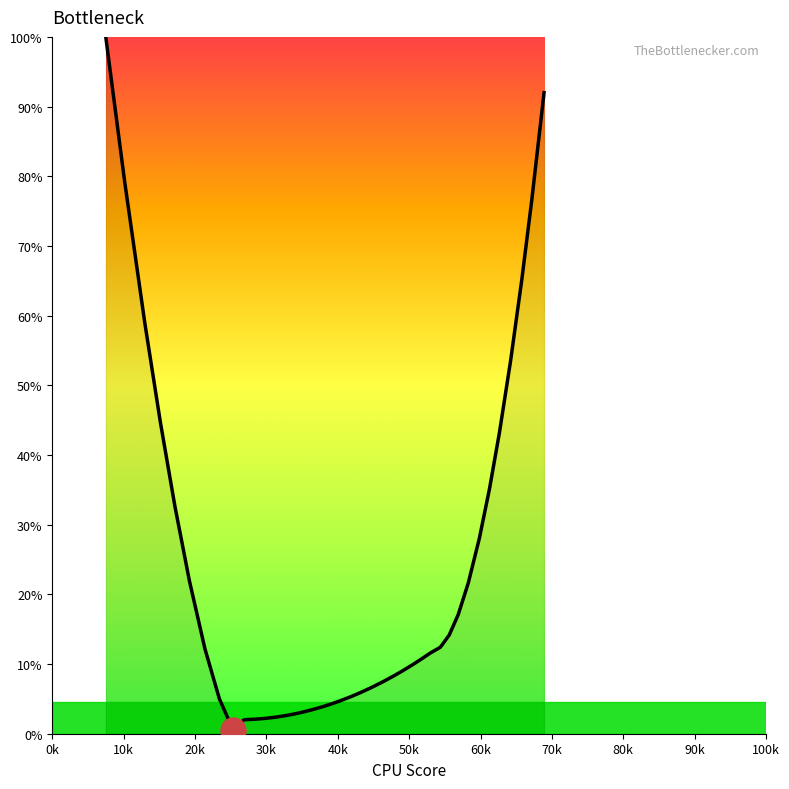

The value at 39 is 133.2. True or false?

False